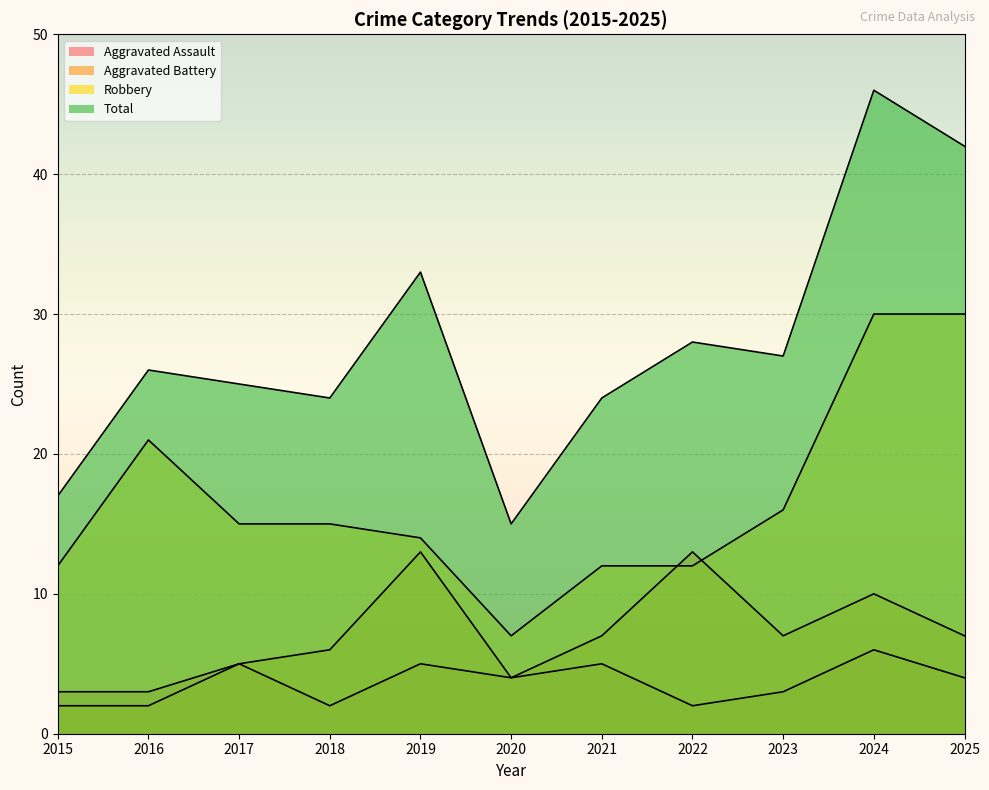

True or false: Aggravated Battery and Aggravated Assault cross at least once.

False